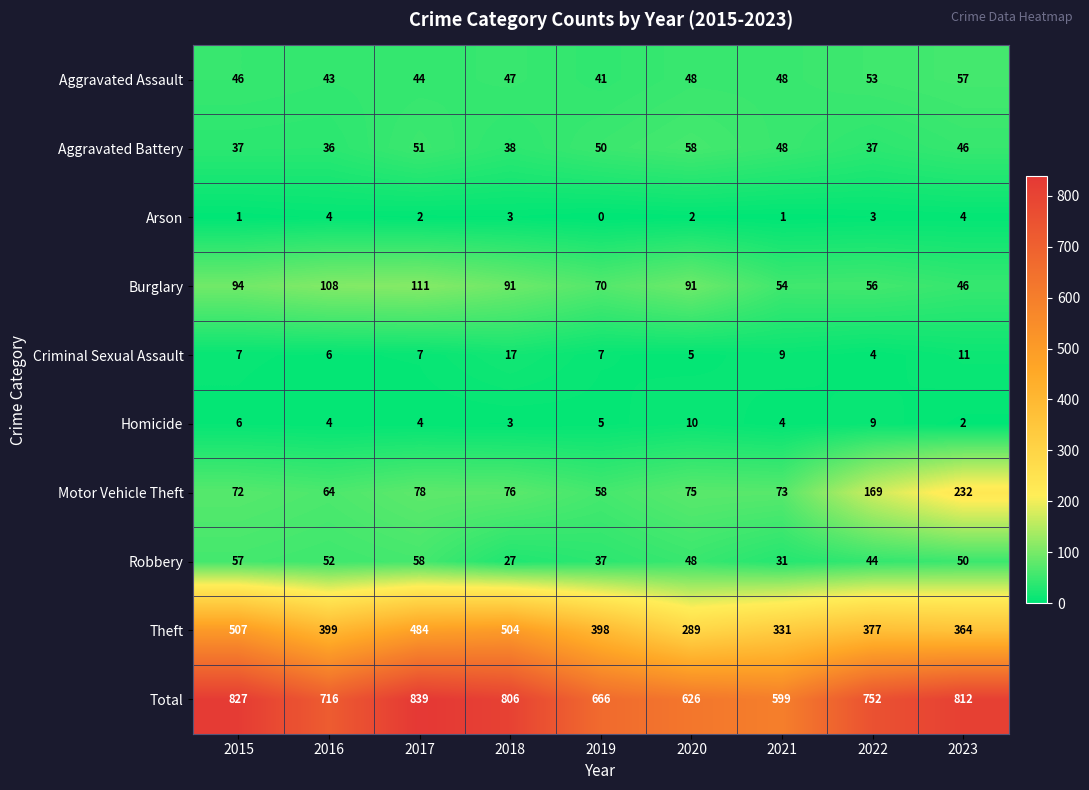

What is the sum of the Aggravated Battery values at 2017 and 2022?

88